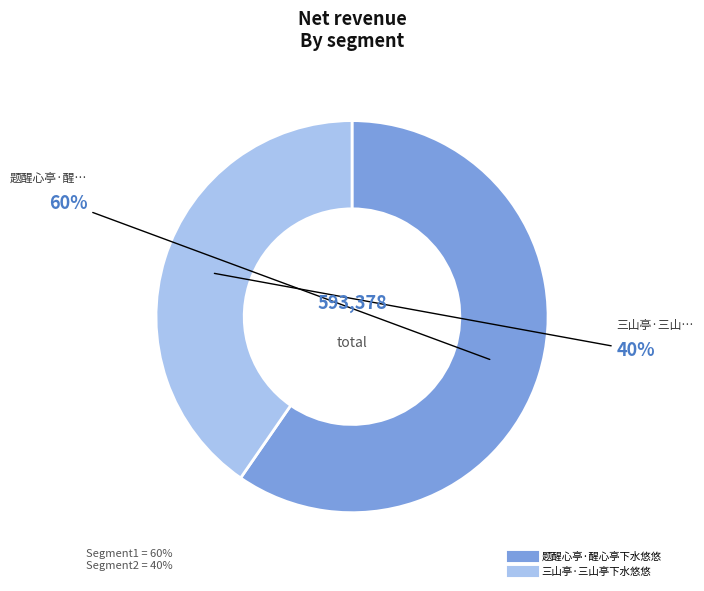

Is it true that 题醒心亭·醒心亭下水悠悠 is 60% of the pie?

True